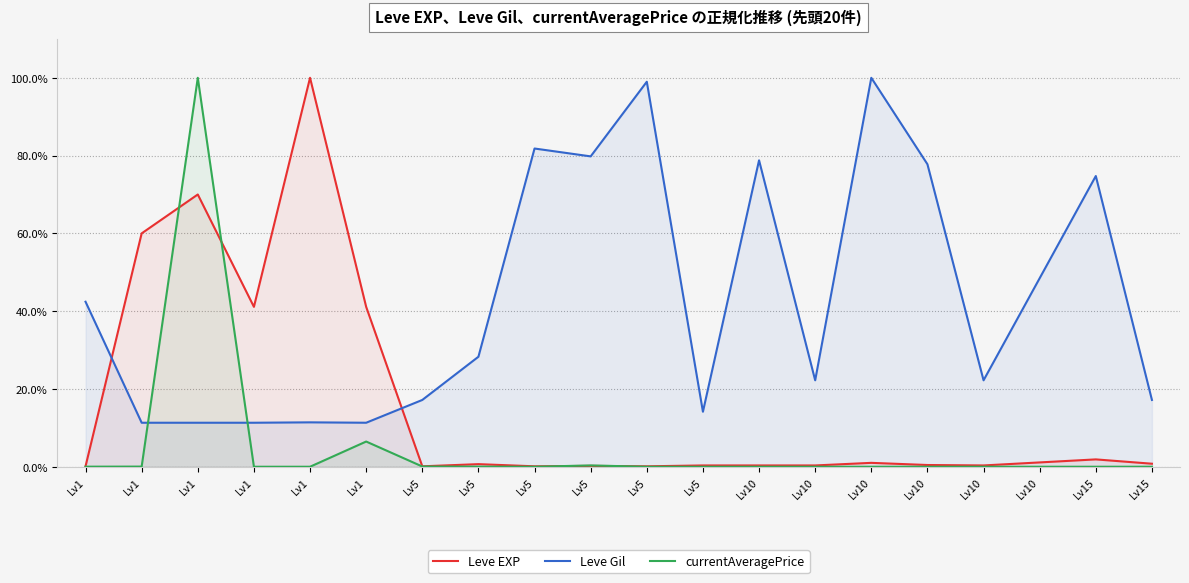

The currentAveragePrice series shows 0.0 at Lv15. True or false?

True